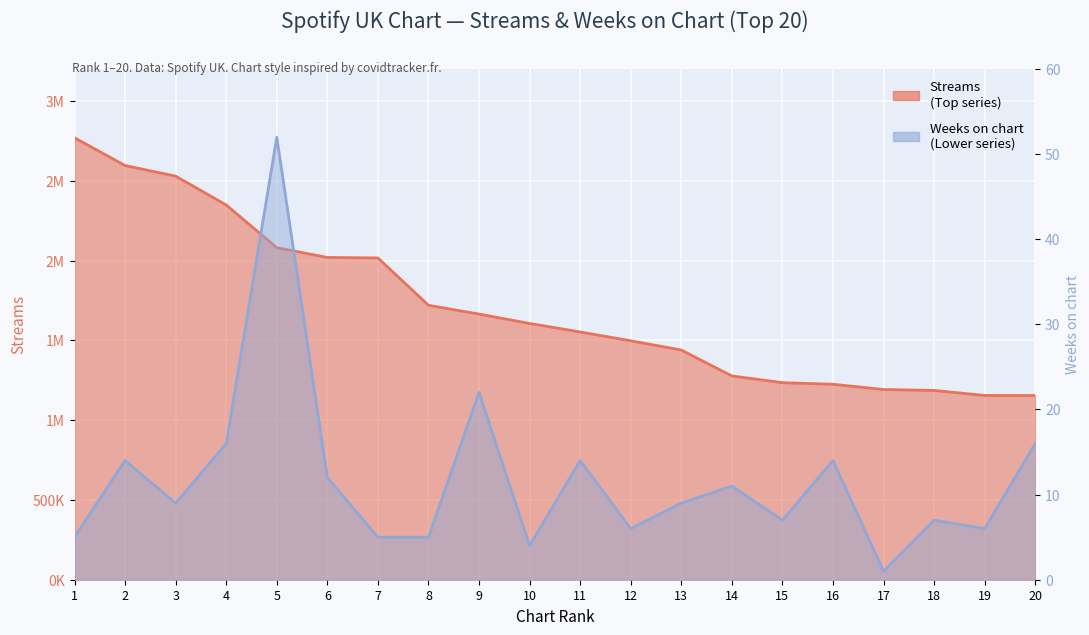

Reading left to right, list all the values displayed in this chart.

streams: 1=2768902	2=2595325	3=2528666	4=2348200	5=2080470	6=2019232	7=2016141	8=1719646	9=1664513	10=1605647	11=1552496	12=1497017	13=1439249	14=1276963	15=1234597	16=1224771	17=1191750	18=1185998	19=1154539	20=1154143
weeks_on_chart: 1=5	2=14	3=9	4=16	5=52	6=12	7=5	8=5	9=22	10=4	11=14	12=6	13=9	14=11	15=7	16=14	17=1	18=7	19=6	20=16